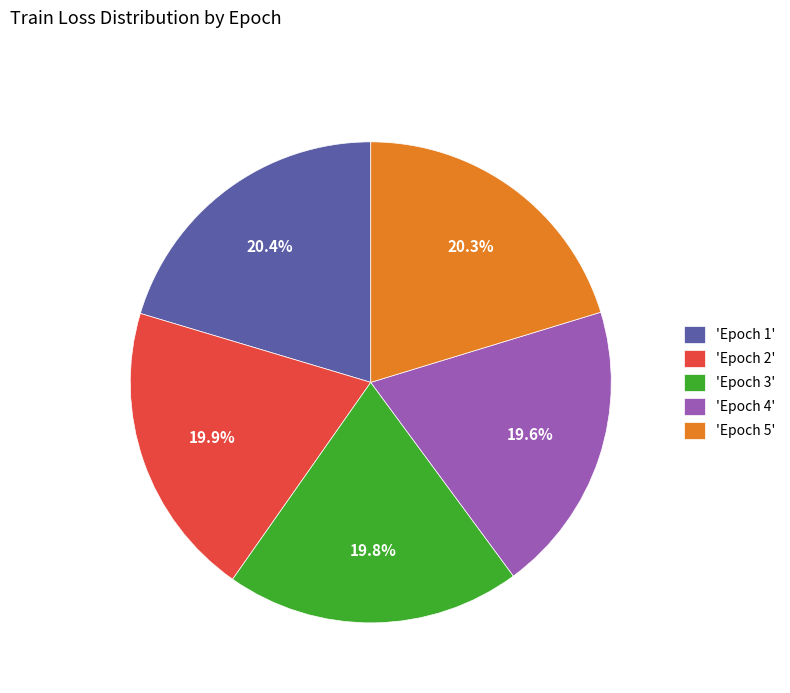

Count the number of slices in the pie.

5